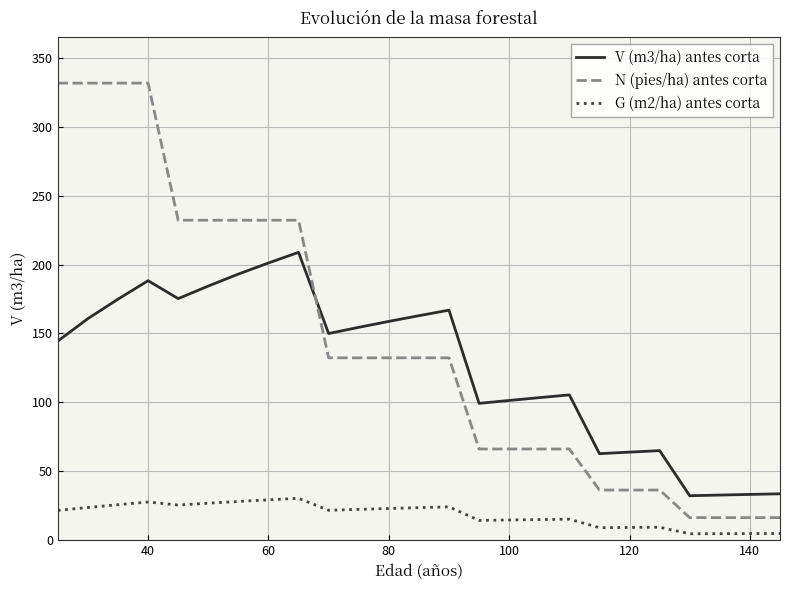

What is the maximum value shown in the chart?

331.6